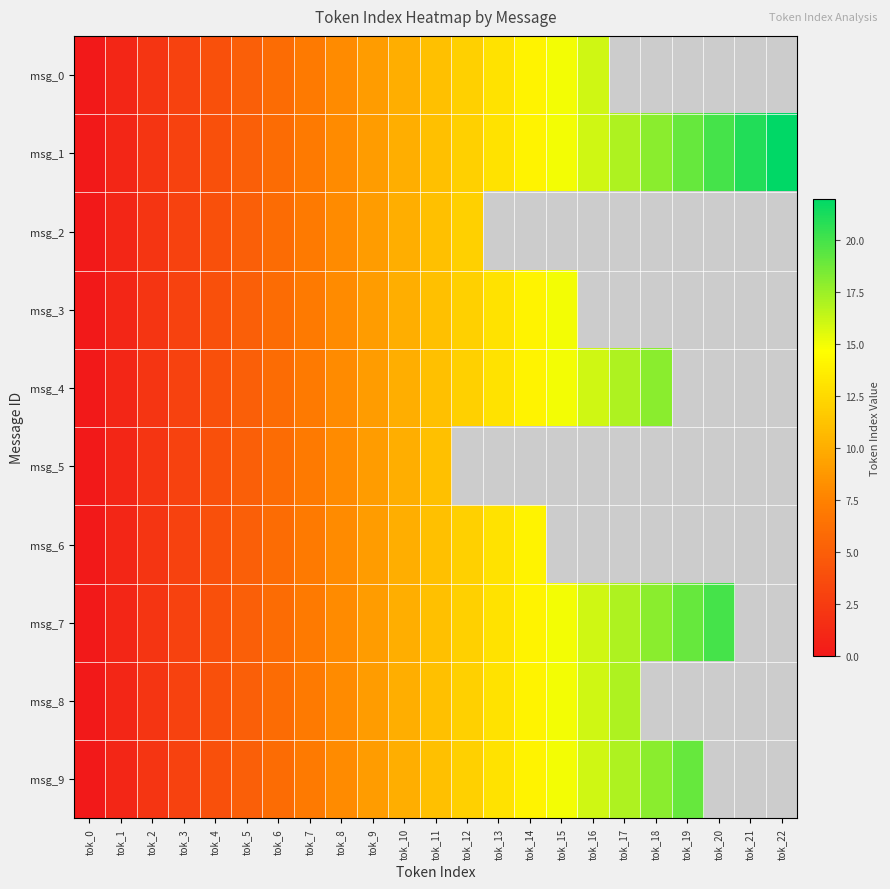

Where is msg_4 nearest to the value 9?

tok_9